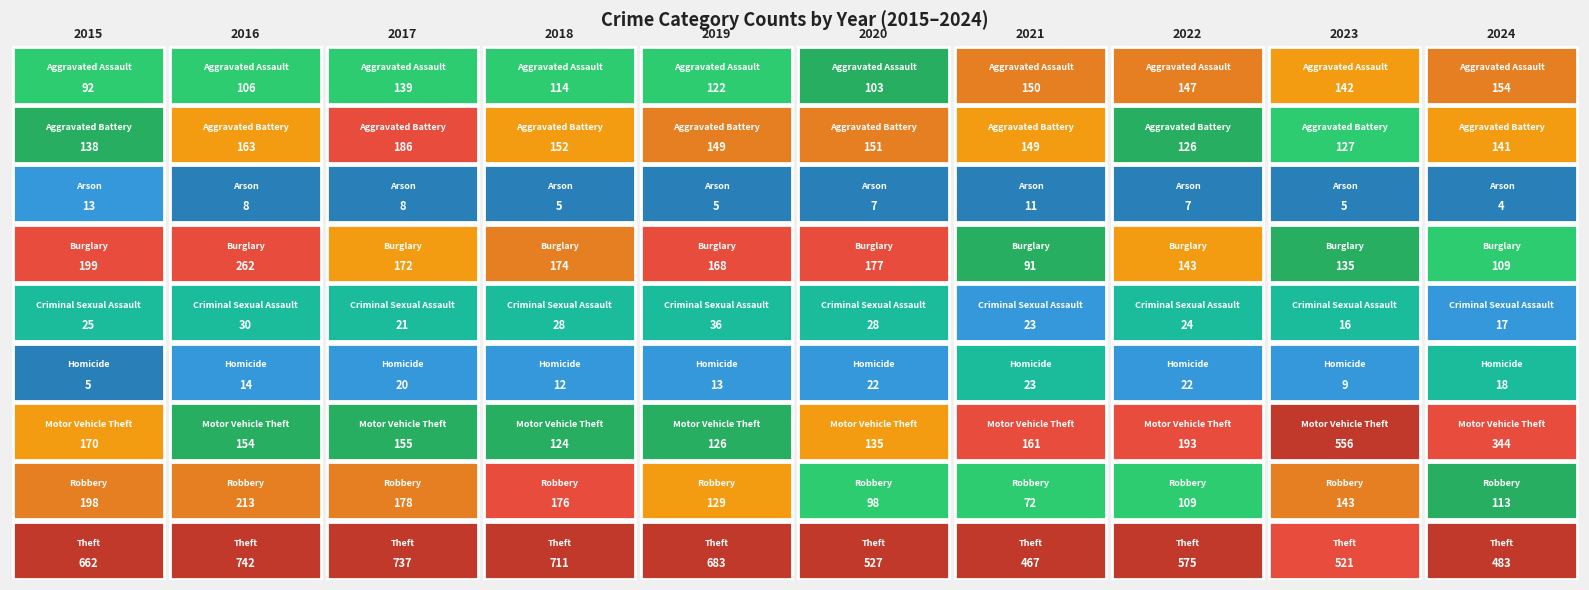

What is the spread (max minus min) of values at 2019?

678